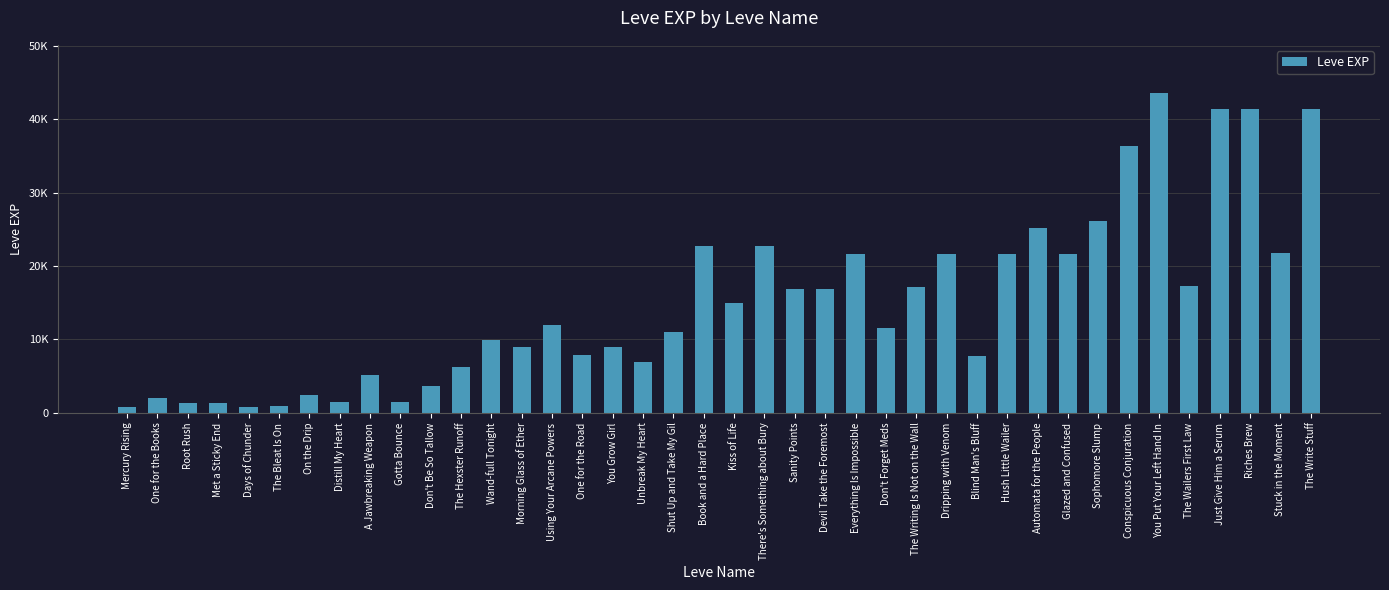

Does the chart contain any negative values?

No